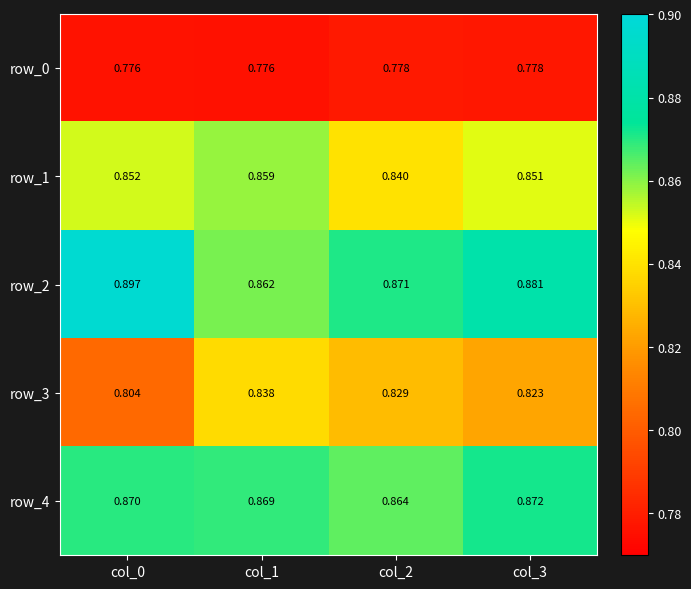

Which series has the widest spread of values?

row_2